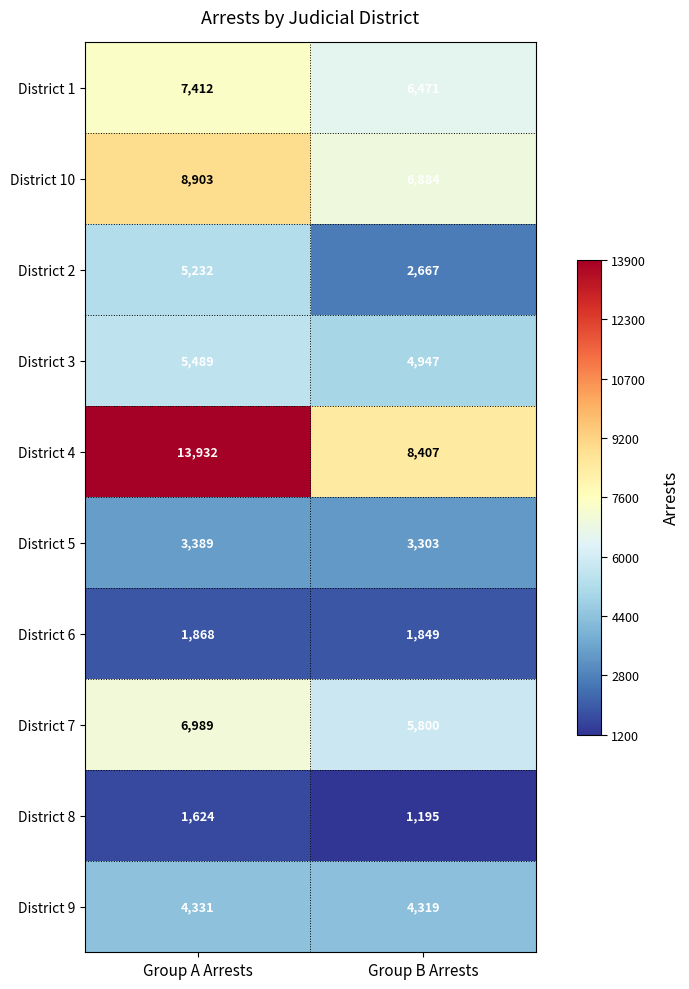

Which series has the largest total across all categories?

District 4